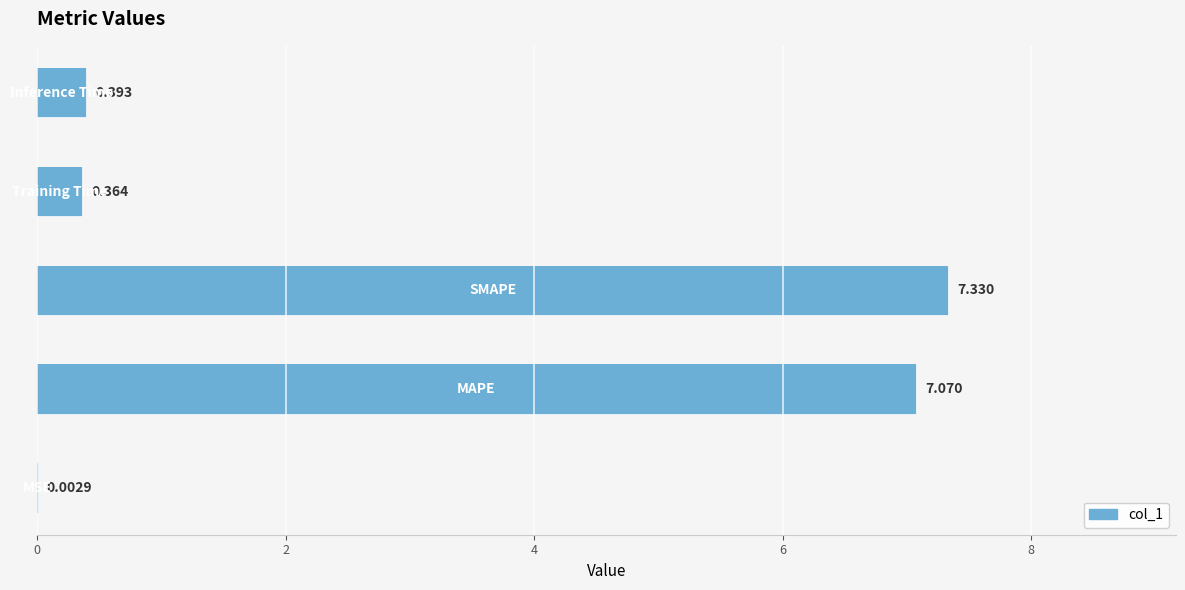

How many bars are there in total?

5